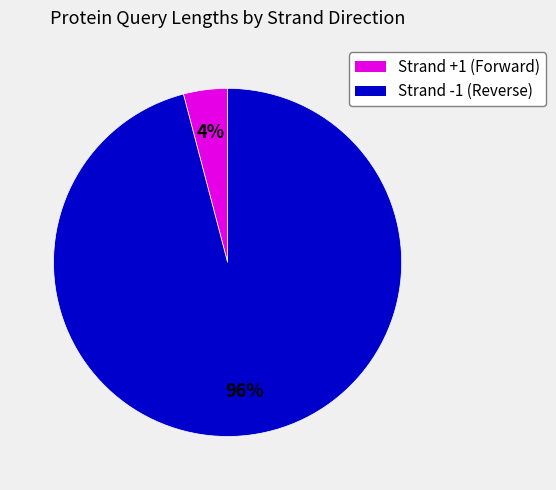

To the nearest percent, what is the difference between the largest and smallest slice percentages?

92%